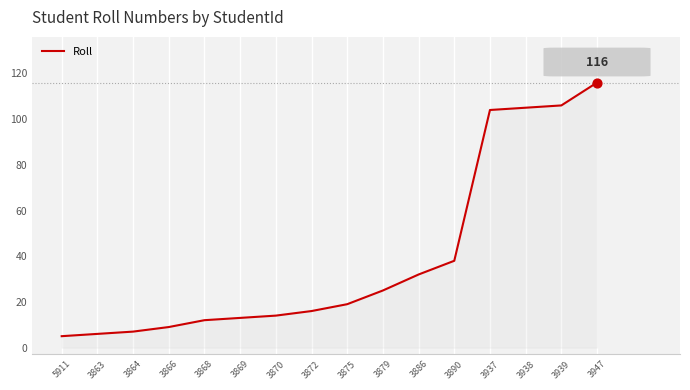

What is the change in value from 3870 to 3886?

+18